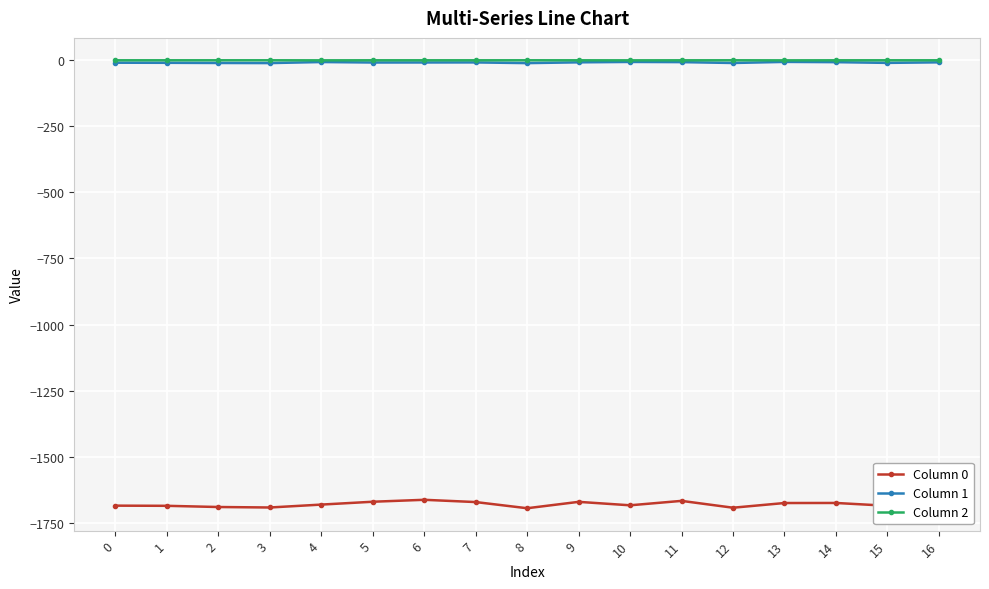

What is the minimum value shown in the chart?

-1695.2